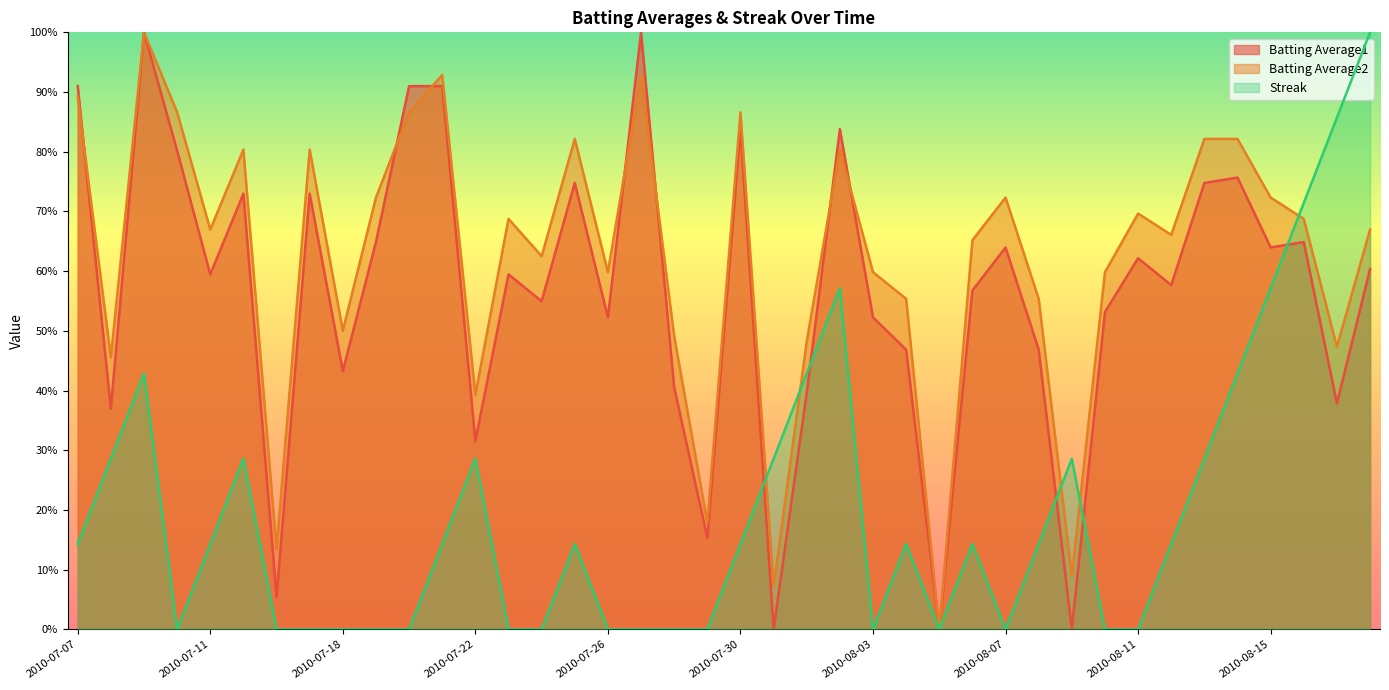

Between 2010-08-03 and 2010-07-23, which is larger?

2010-07-23